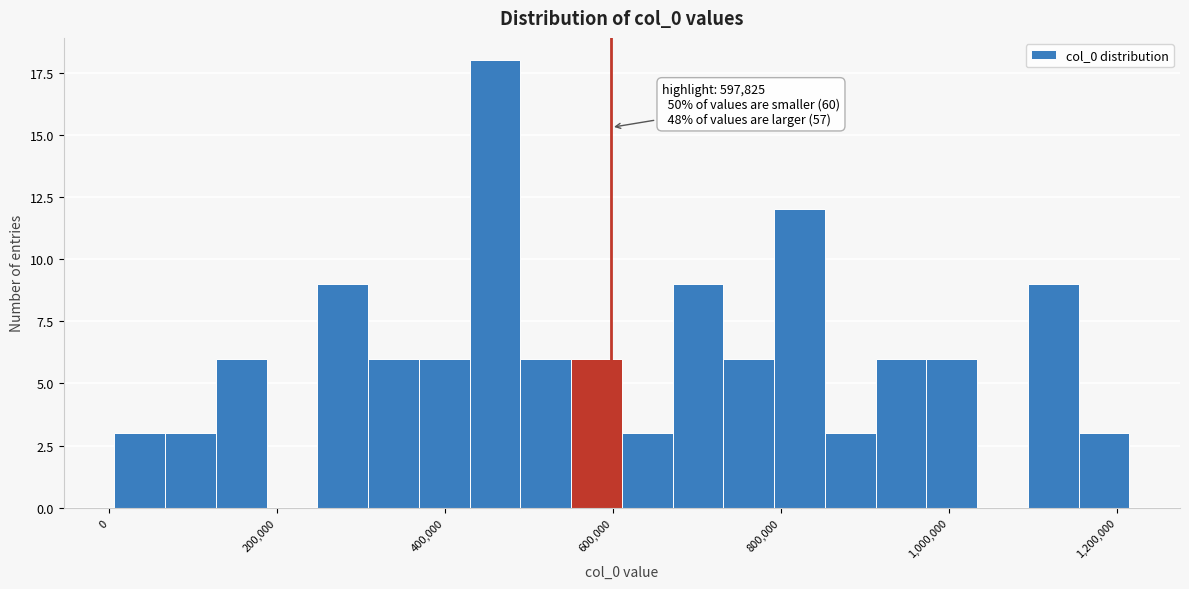

Around what value on the x-axis is the tallest bar? Give the approximate position of its centre, as read against the axis.

460000